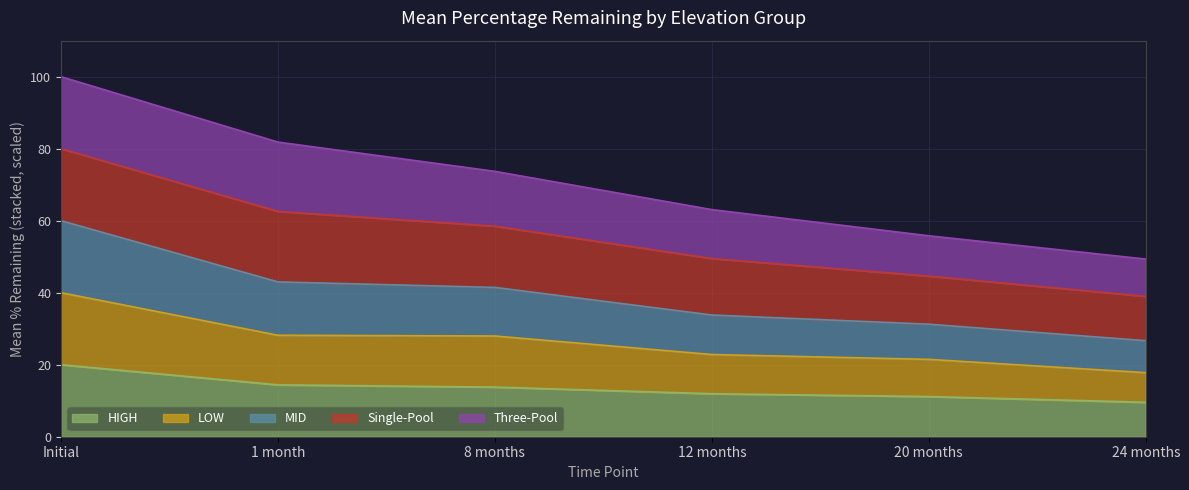

List the labels in order of LOW value, largest first.

Initial, 1 month, 8 months, 12 months, 20 months, 24 months